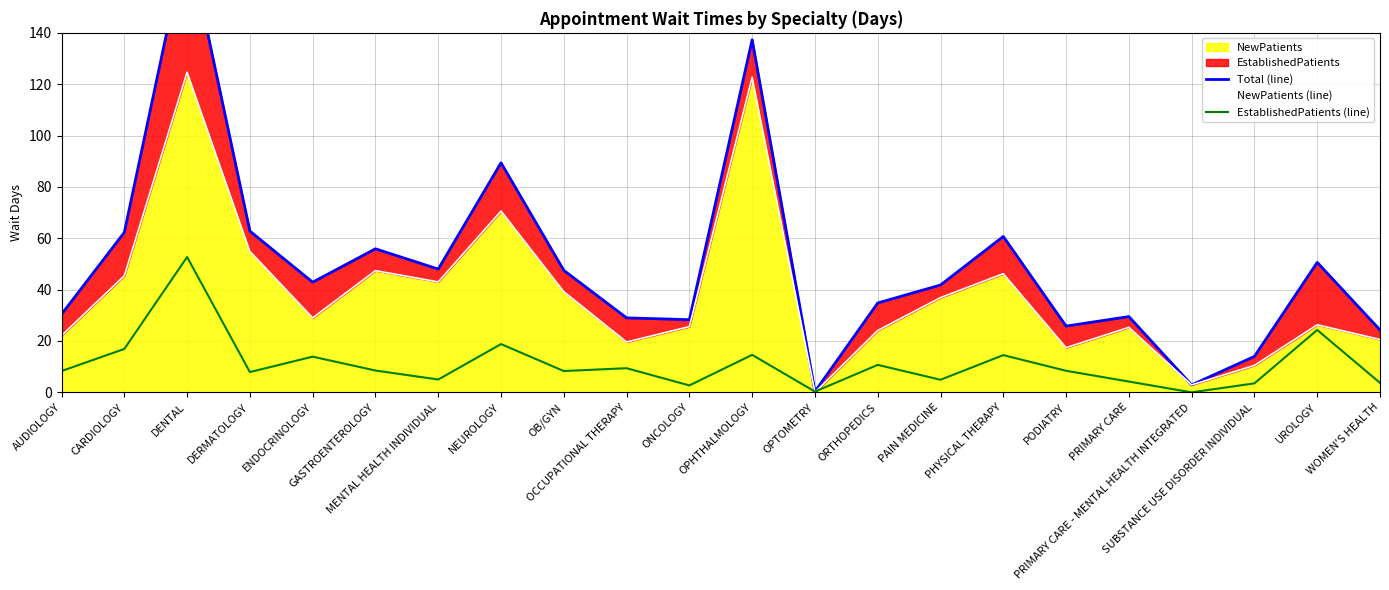

What is the value of the EstablishedPatients (line) point at the 16th from the left?

14.5